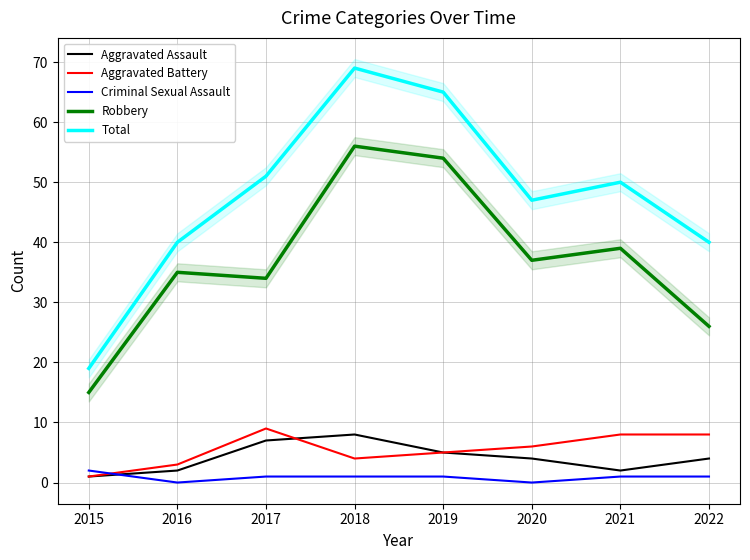

Between which two adjacent categories do Aggravated Battery and Aggravated Assault first intersect?

2017 and 2018